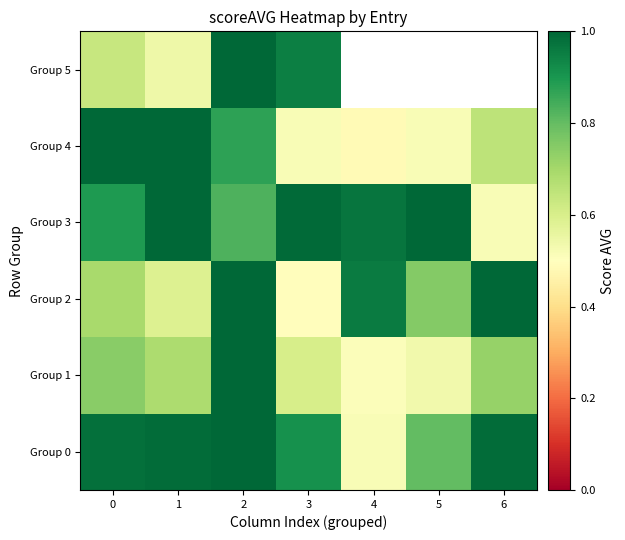

The value of Group 5 at 2 is 1.0. True or false?

True